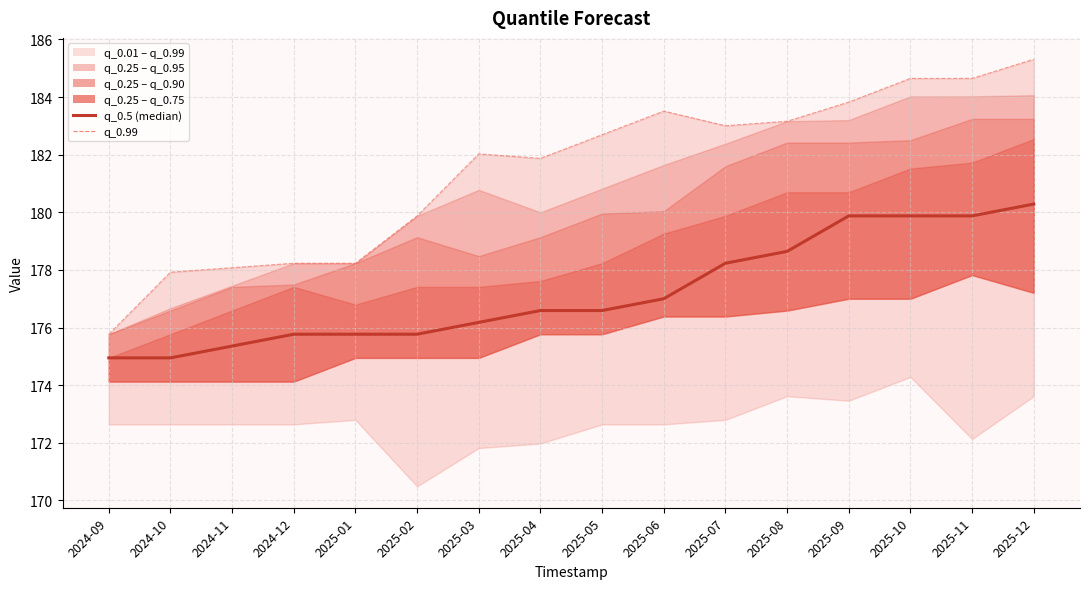

What is the spread (max minus min) of values at 2025-11?

4.8